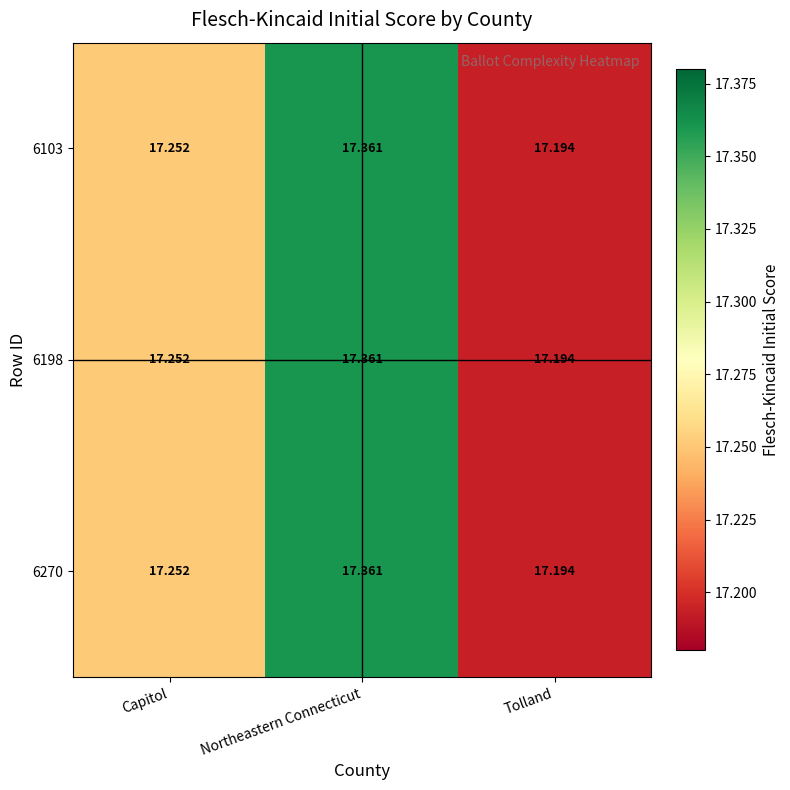

How many distinct data groups are displayed?

3